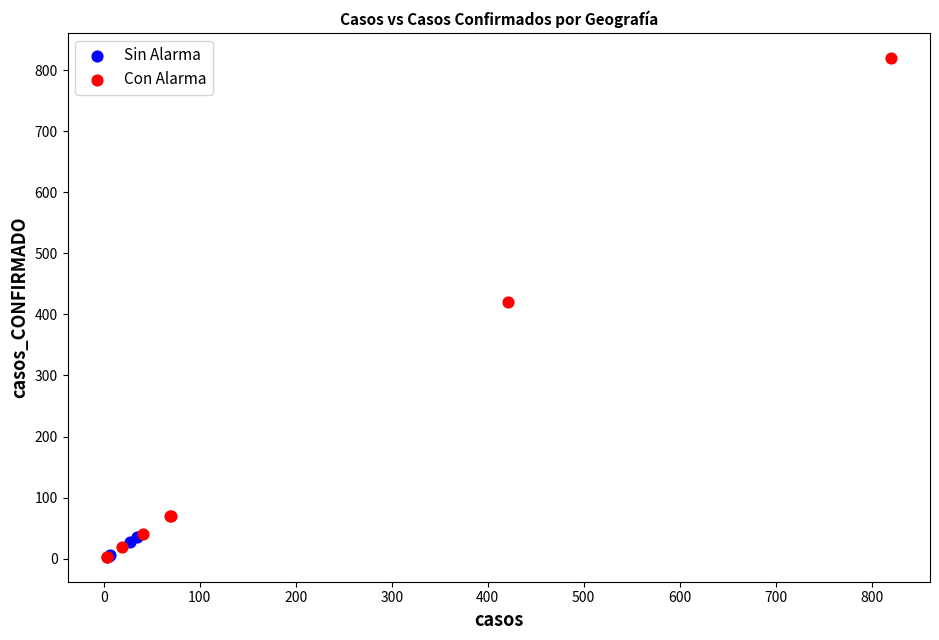

Which series reaches the maximum Y coordinate?

Con Alarma